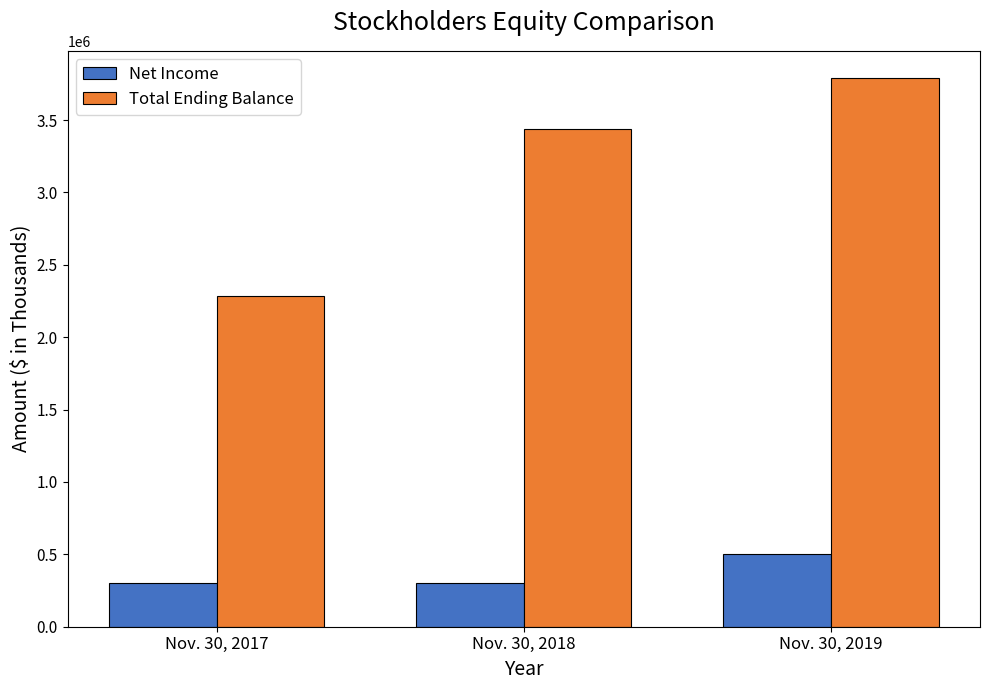

What is the value of the Total Ending Balance bar at the 2nd from the left?

3435054